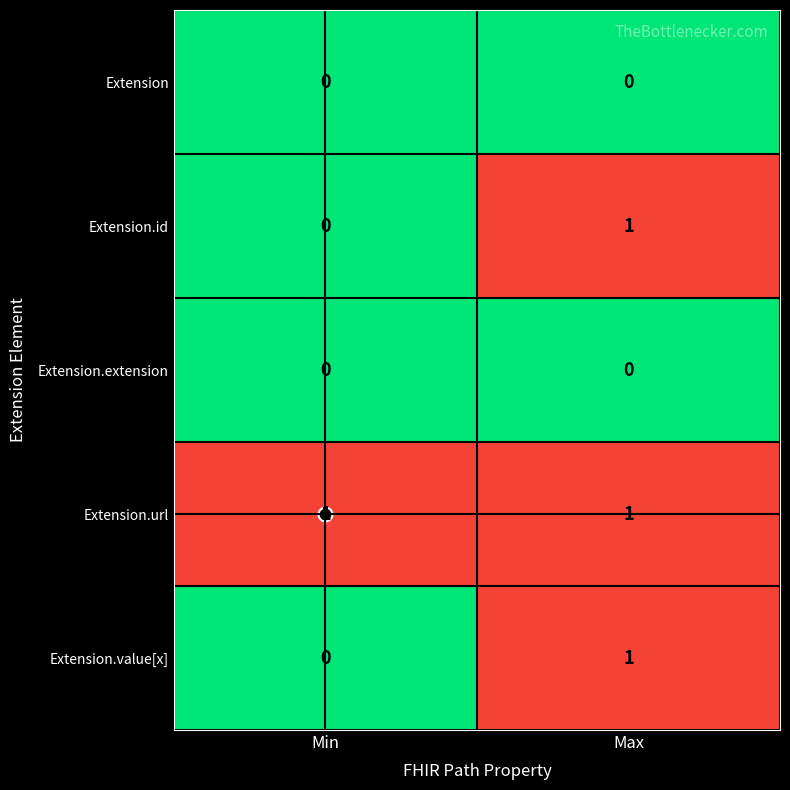

Count the number of data series in this chart.

5